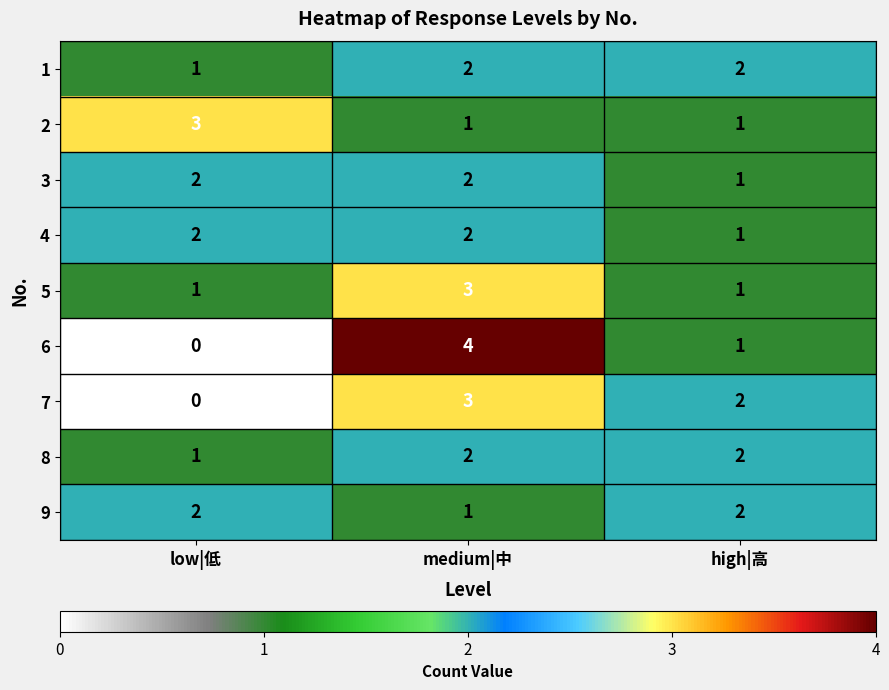

Reading left to right, what are all the values shown in this chart?

1: low|低=1	medium|中=2	high|高=2
2: low|低=3	medium|中=1	high|高=1
3: low|低=2	medium|中=2	high|高=1
4: low|低=2	medium|中=2	high|高=1
5: low|低=1	medium|中=3	high|高=1
6: low|低=0	medium|中=4	high|高=1
7: low|低=0	medium|中=3	high|高=2
8: low|低=1	medium|中=2	high|高=2
9: low|低=2	medium|中=1	high|高=2